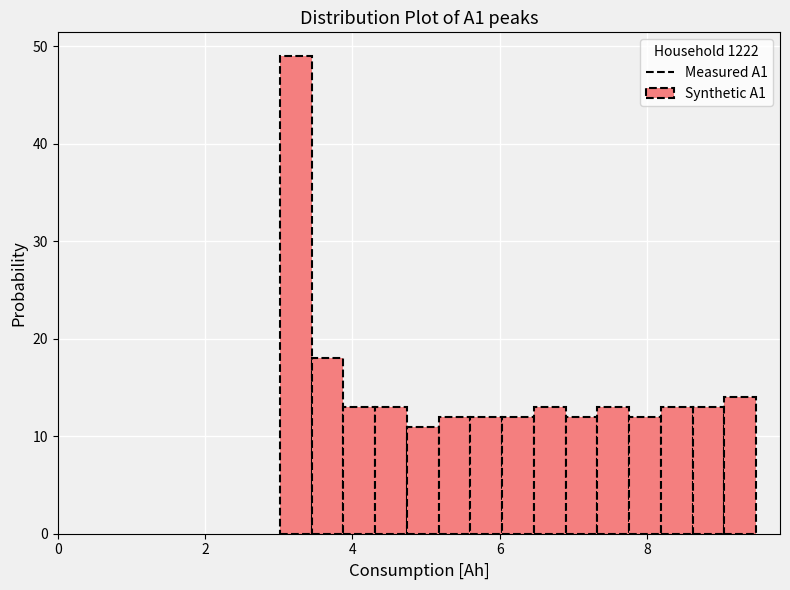

Around what value on the x-axis is the tallest bar? Give the approximate position of its centre, as read against the axis.

3.2